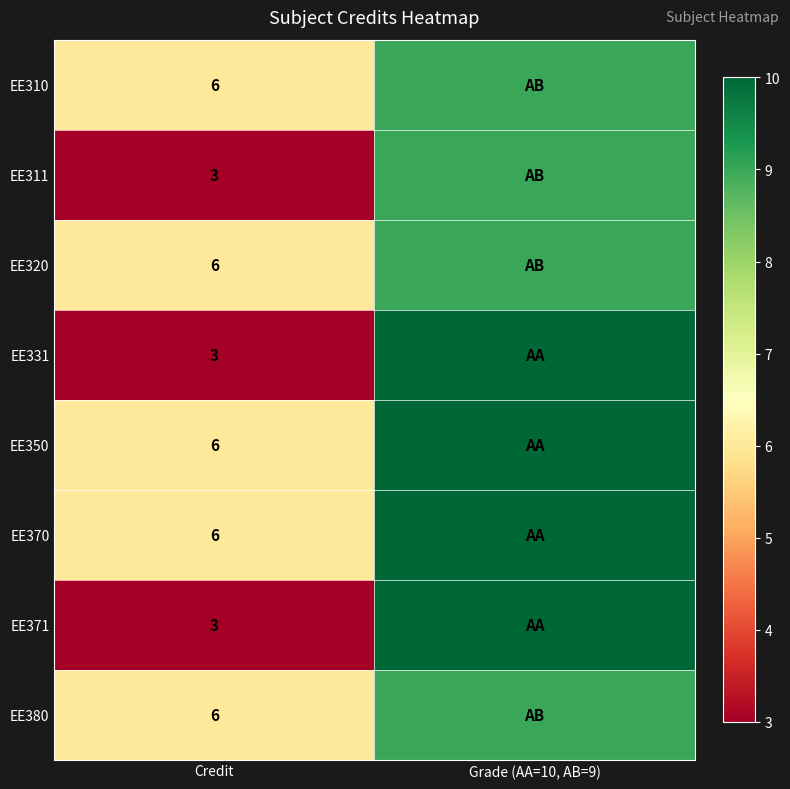

What is the spread (max minus min) of values at Grade (AA=10, AB=9)?

1